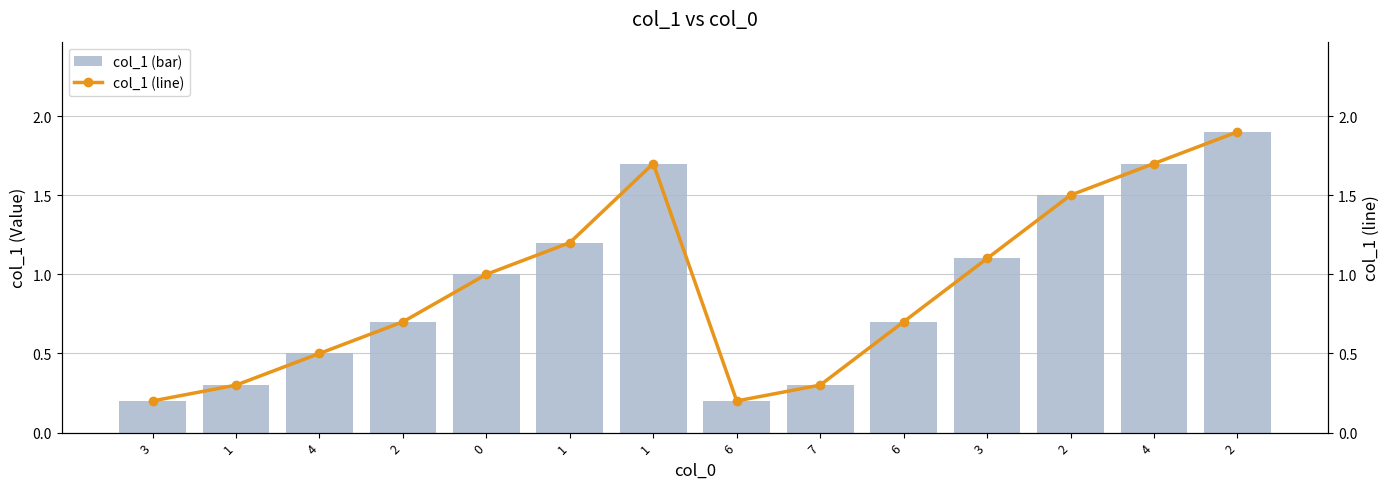

Reading right to left, extract all data points from this chart.

col_1 (bar): 2=1.9	4=1.7	2=1.5	3=1.1	6=0.7	7=0.3	6=0.2	1=1.7	1=1.2	0=1.0	2=0.7	4=0.5	1=0.3	3=0.2
col_1 (line): 2=1.9	4=1.7	2=1.5	3=1.1	6=0.7	7=0.3	6=0.2	1=1.7	1=1.2	0=1.0	2=0.7	4=0.5	1=0.3	3=0.2